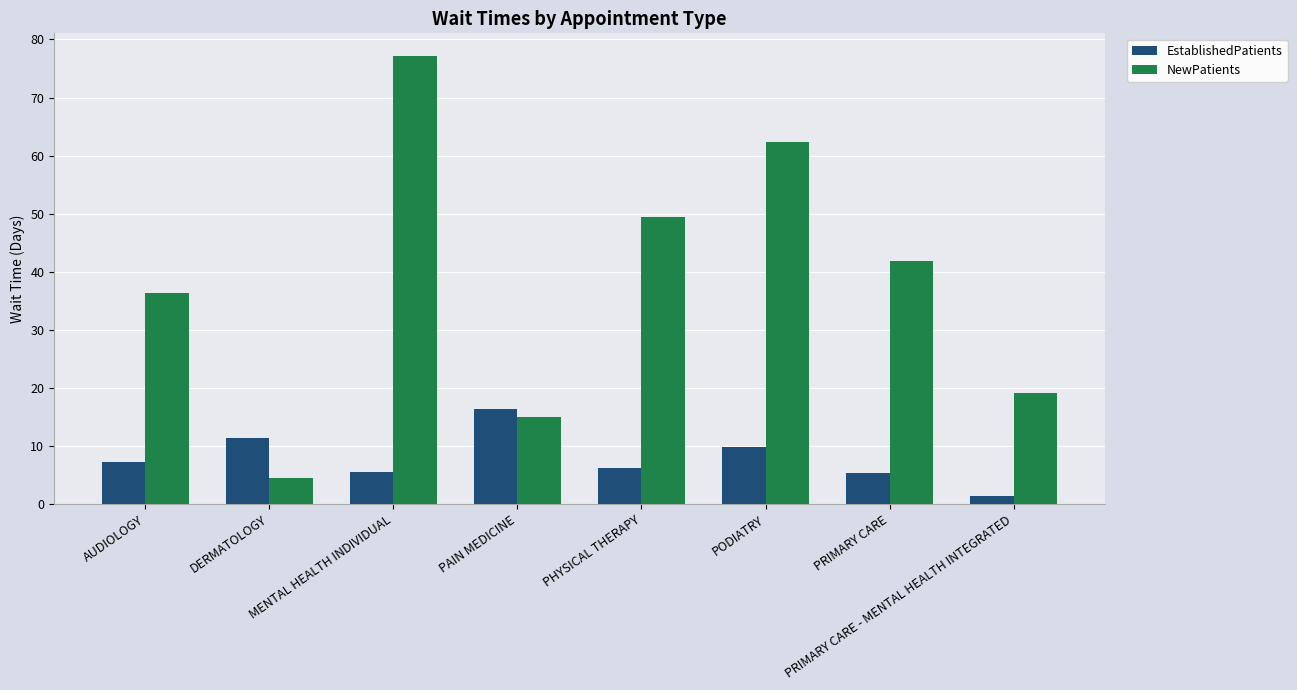

What is the maximum value shown in the chart?

77.2